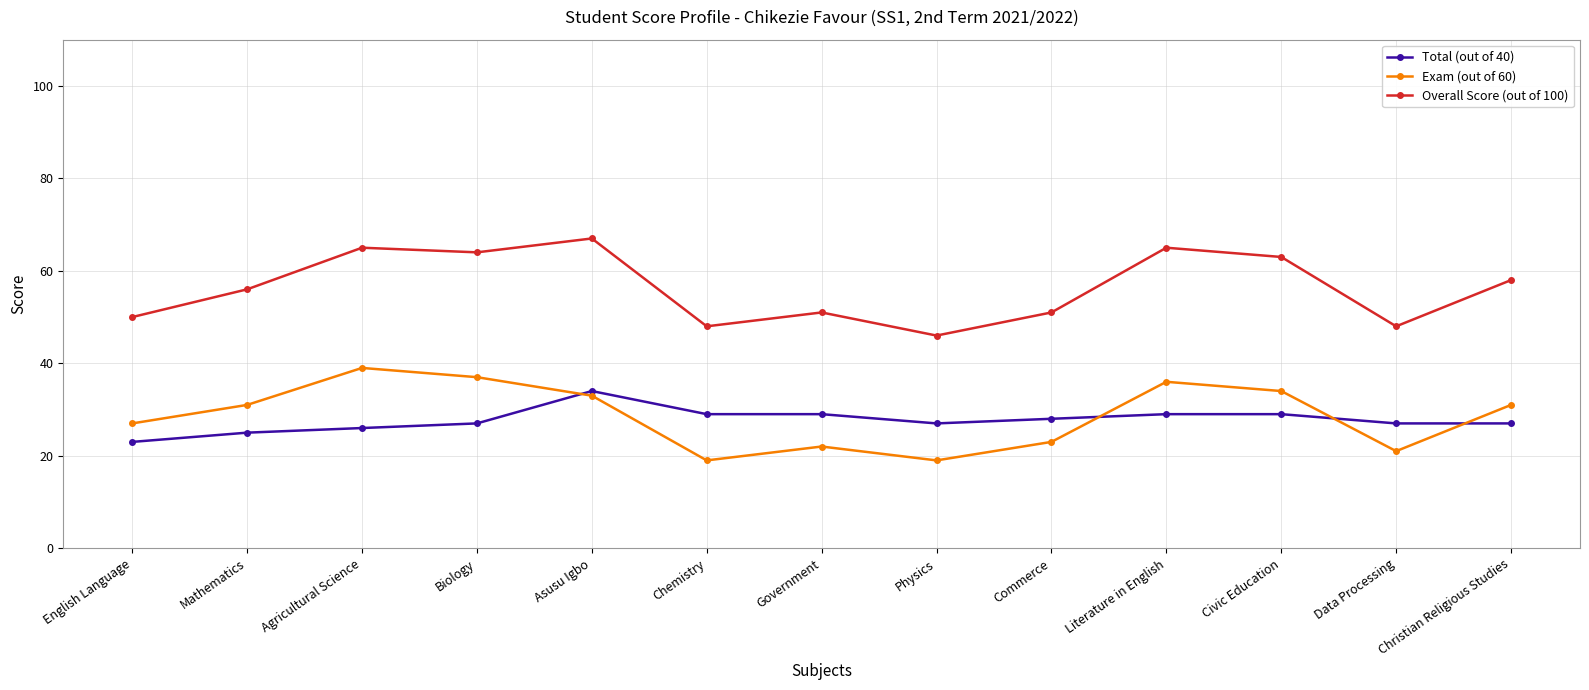

True or false: Exam (out of 60) and Overall Score (out of 100) intersect in this chart.

False